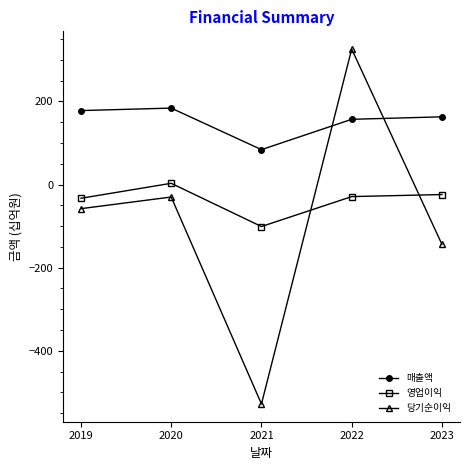

The 영업이익 series shows -33 at 2019. True or false?

True